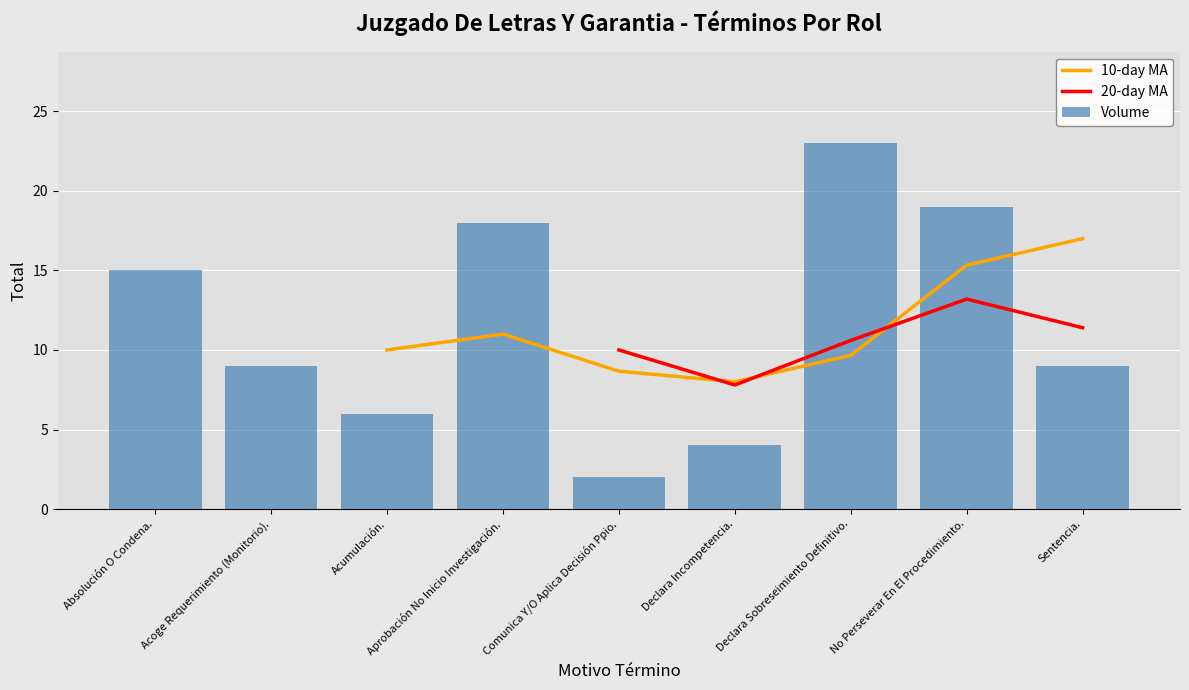

What position from the left is No Perseverar En El Procedimiento.?

8